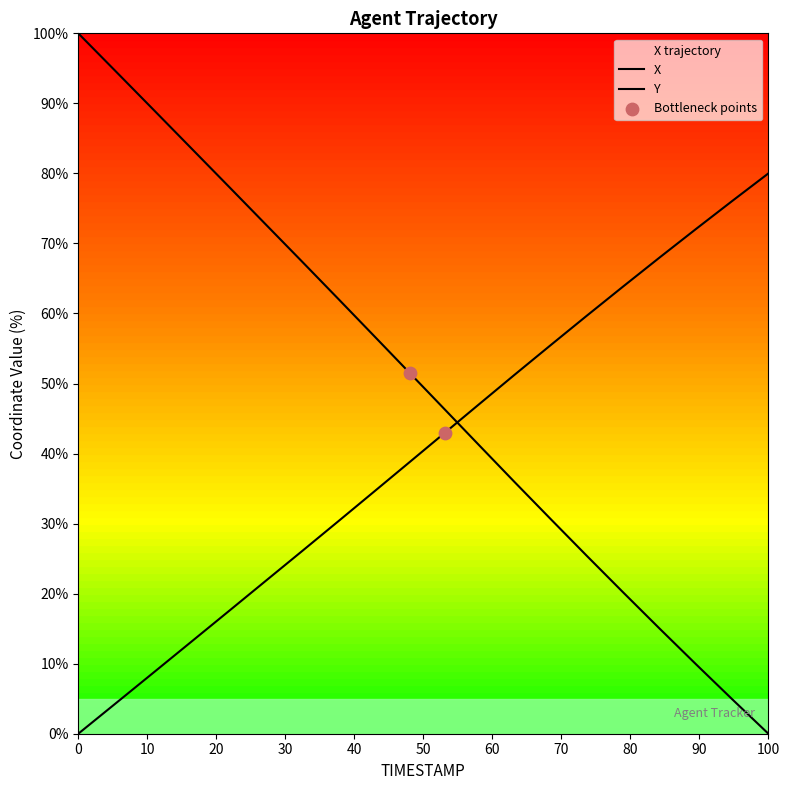

Which series contains the highest Y value?

X